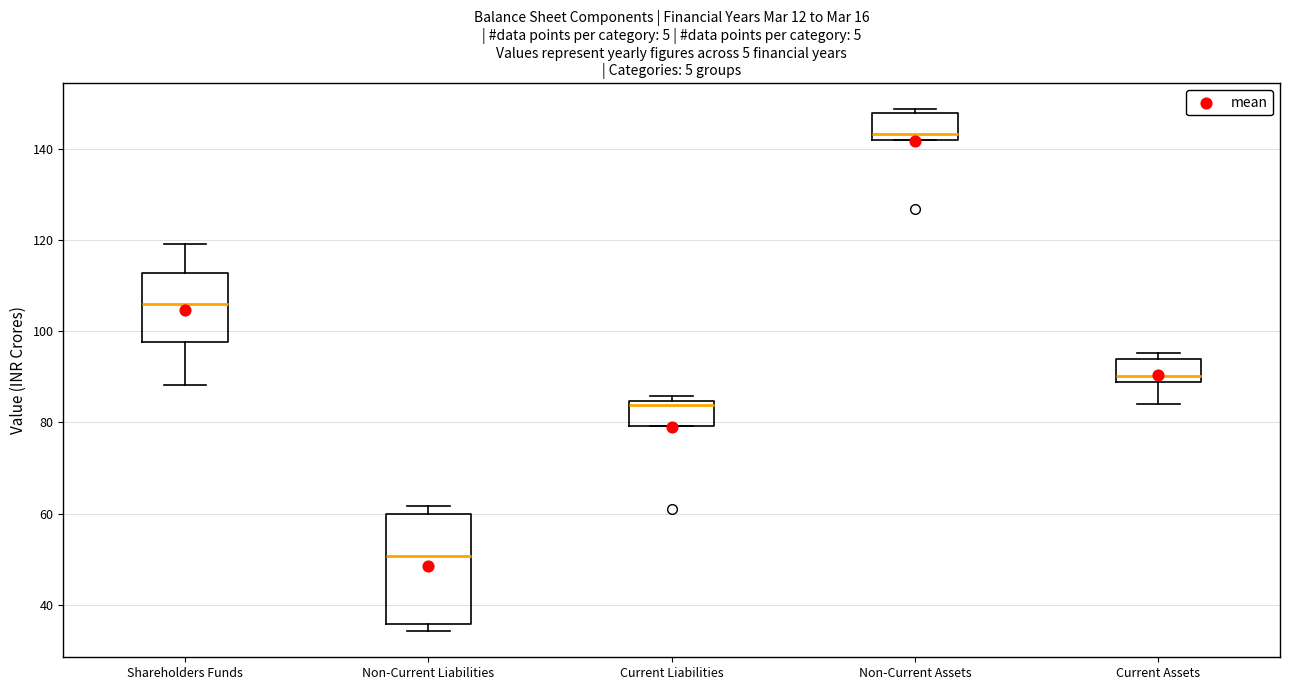

Which box's median line is the highest?

Non-Current Assets